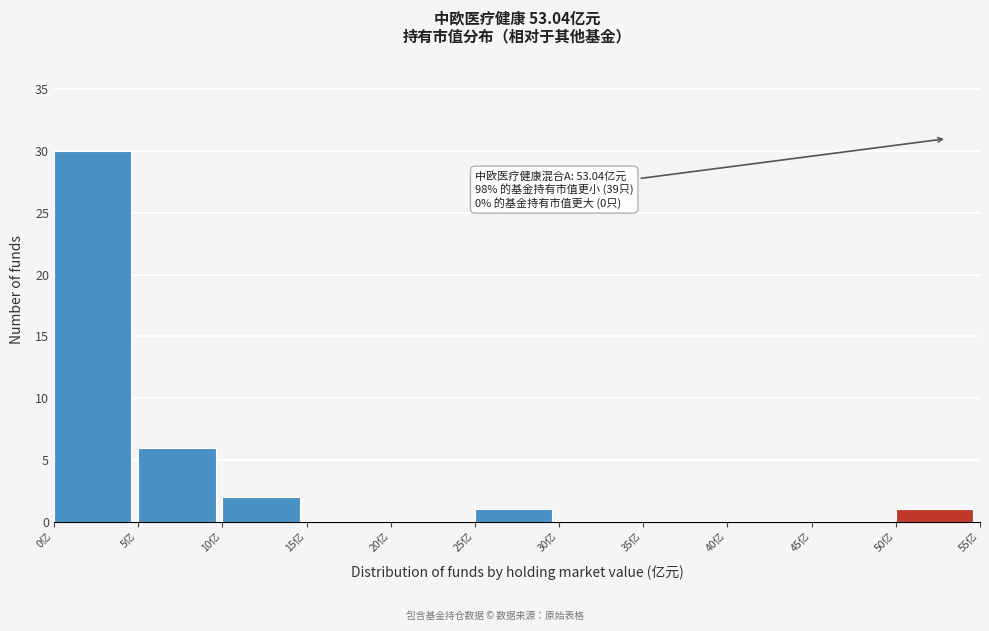

Over which range of the x-axis is the bar tallest?

0 to 5